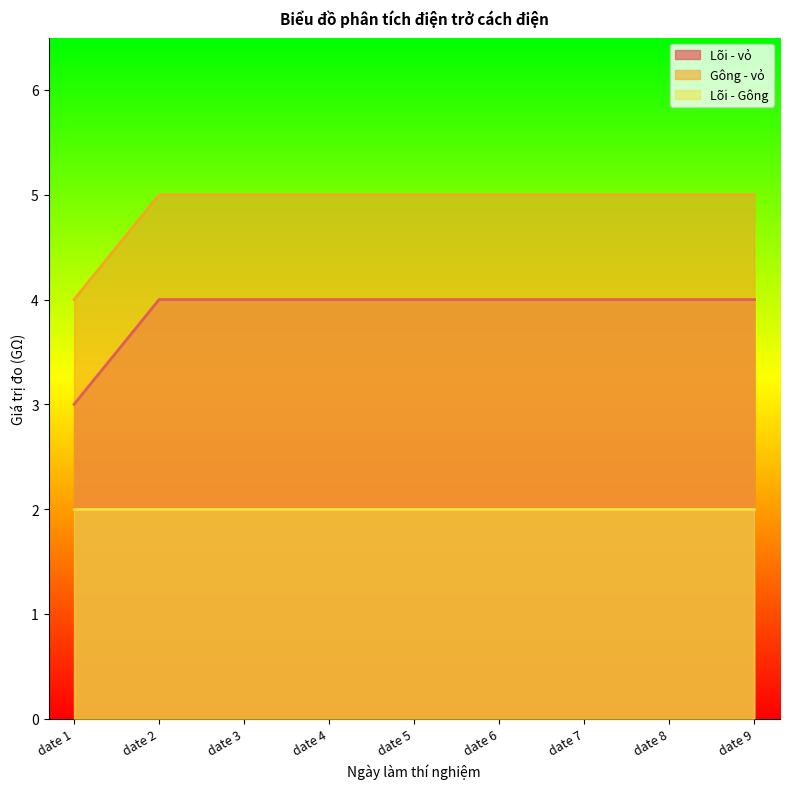

Between date 3 and date 4, which is larger?

date 3